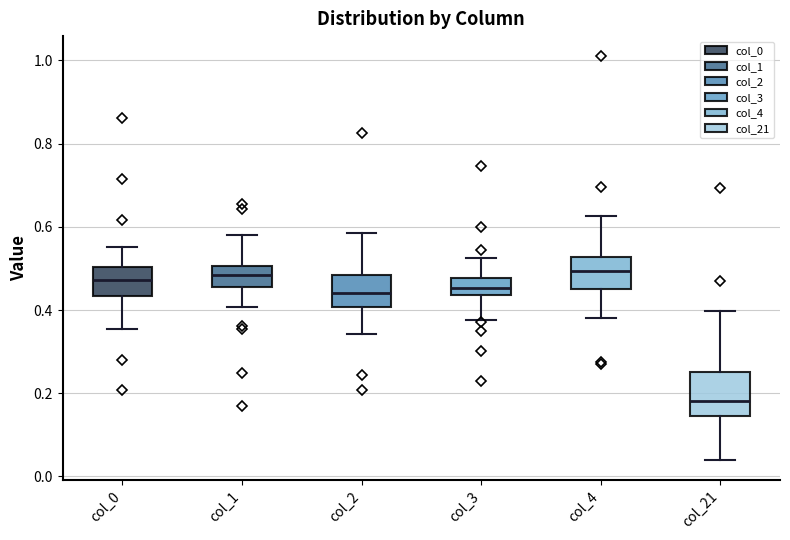

Comparing the boxes themselves (not the whiskers), which one is the tallest?

col_21